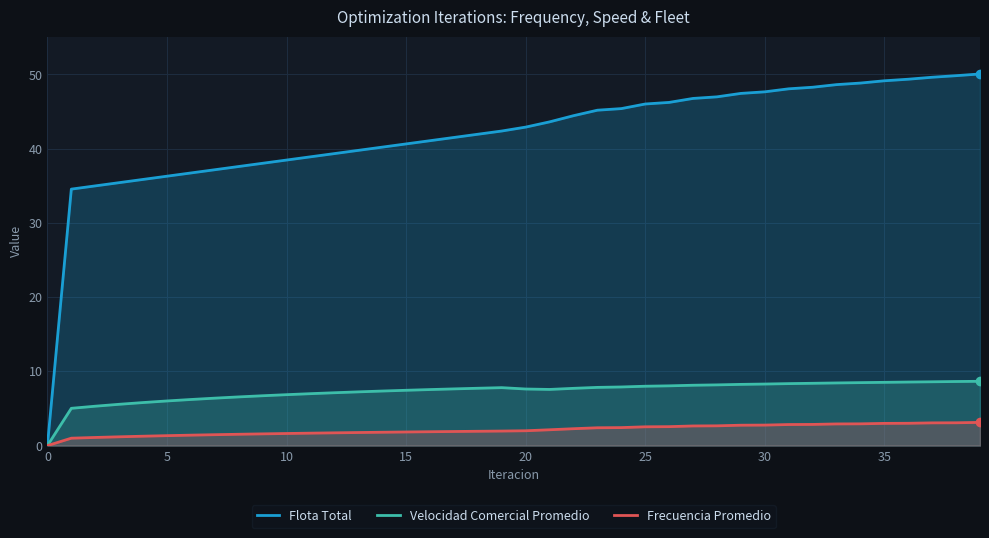

Does the chart display data point markers on the line(s)?

No